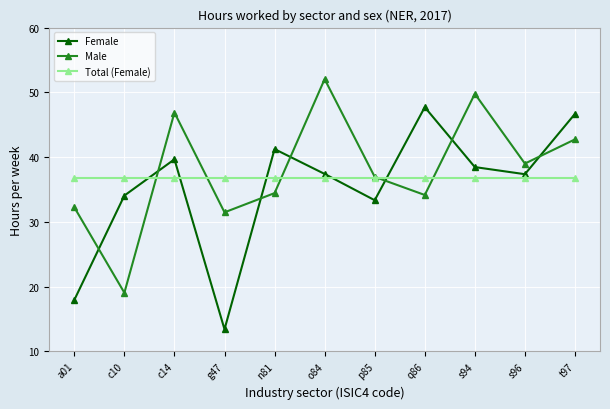

Is the value of Male at a01 greater than the value of Female at g47?

Yes